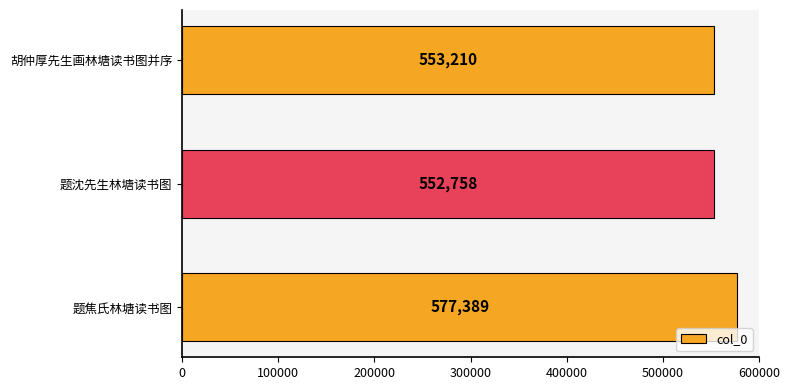

Reading bottom to top, transcribe all the data shown in this chart.

题焦氏林塘读书图=577389	题沈先生林塘读书图=552758	胡仲厚先生画林塘读书图并序=553210